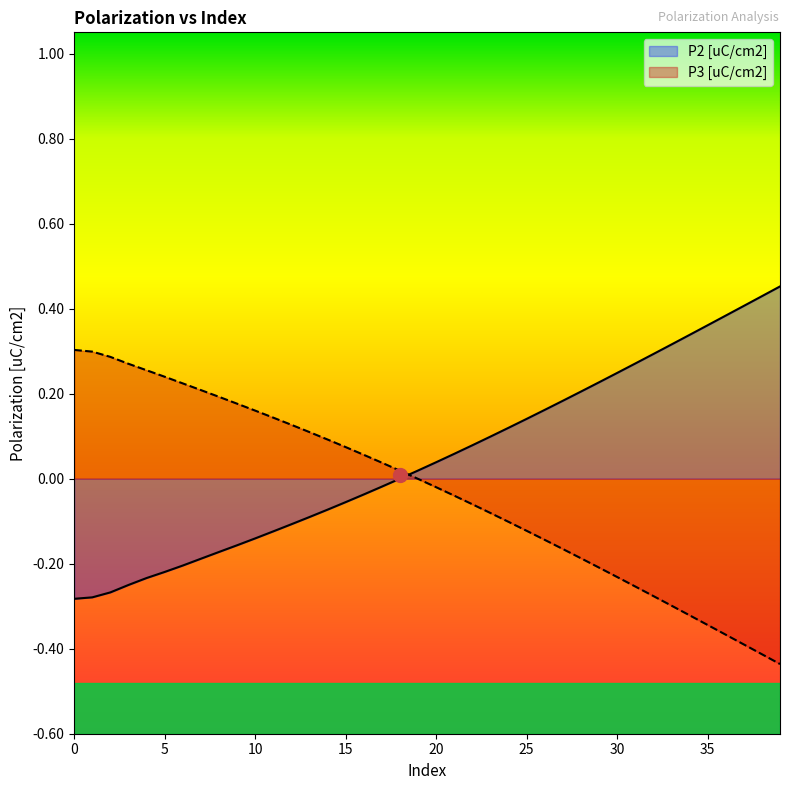

Reading right to left, extract all data points from this chart.

P2 [uC/cm2]: 39=0.5	38=0.4	37=0.4	36=0.4	35=0.4	34=0.3	33=0.3	32=0.3	31=0.3	30=0.2	29=0.2	28=0.2	27=0.2	26=0.2	25=0.1	24=0.1	23=0.1	22=0.1	21=0.1	20=0.0	19=0.0	18=0.0	17=-0.0	16=-0.0	15=-0.1	14=-0.1	13=-0.1	12=-0.1	11=-0.1	10=-0.1	9=-0.2	8=-0.2	7=-0.2	6=-0.2	5=-0.2	4=-0.2	3=-0.3	2=-0.3	1=-0.3	0=-0.3
P3 [uC/cm2]: 39=-0.4	38=-0.4	37=-0.4	36=-0.4	35=-0.3	34=-0.3	33=-0.3	32=-0.3	31=-0.3	30=-0.2	29=-0.2	28=-0.2	27=-0.2	26=-0.1	25=-0.1	24=-0.1	23=-0.1	22=-0.1	21=-0.0	20=-0.0	19=-0.0	18=0.0	17=0.0	16=0.1	15=0.1	14=0.1	13=0.1	12=0.1	11=0.1	10=0.2	9=0.2	8=0.2	7=0.2	6=0.2	5=0.2	4=0.3	3=0.3	2=0.3	1=0.3	0=0.3